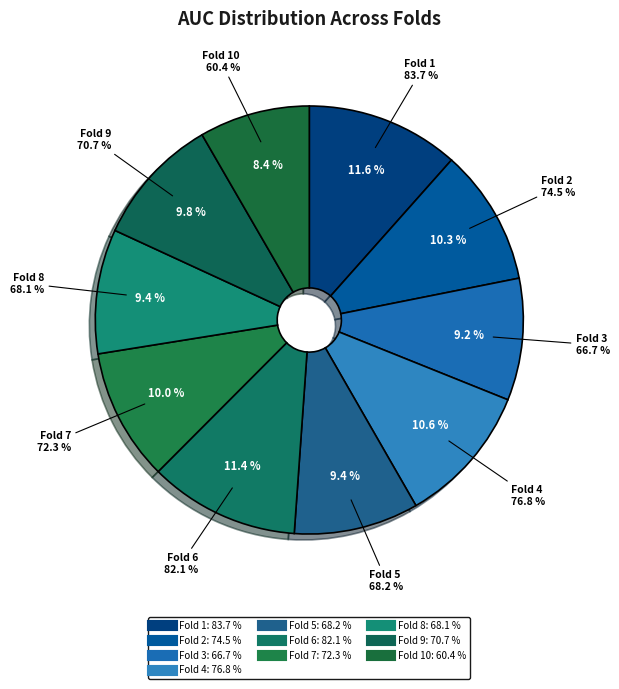

Do Fold 7 and Fold 2 together represent more than half of the pie?

No